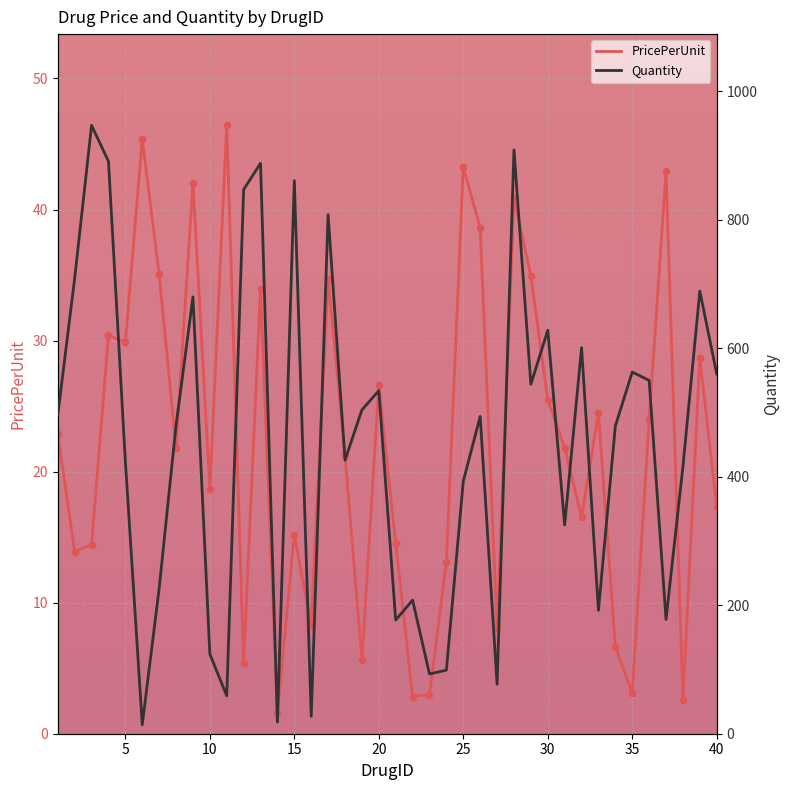

Which series reaches the minimum Y coordinate?

PricePerUnit